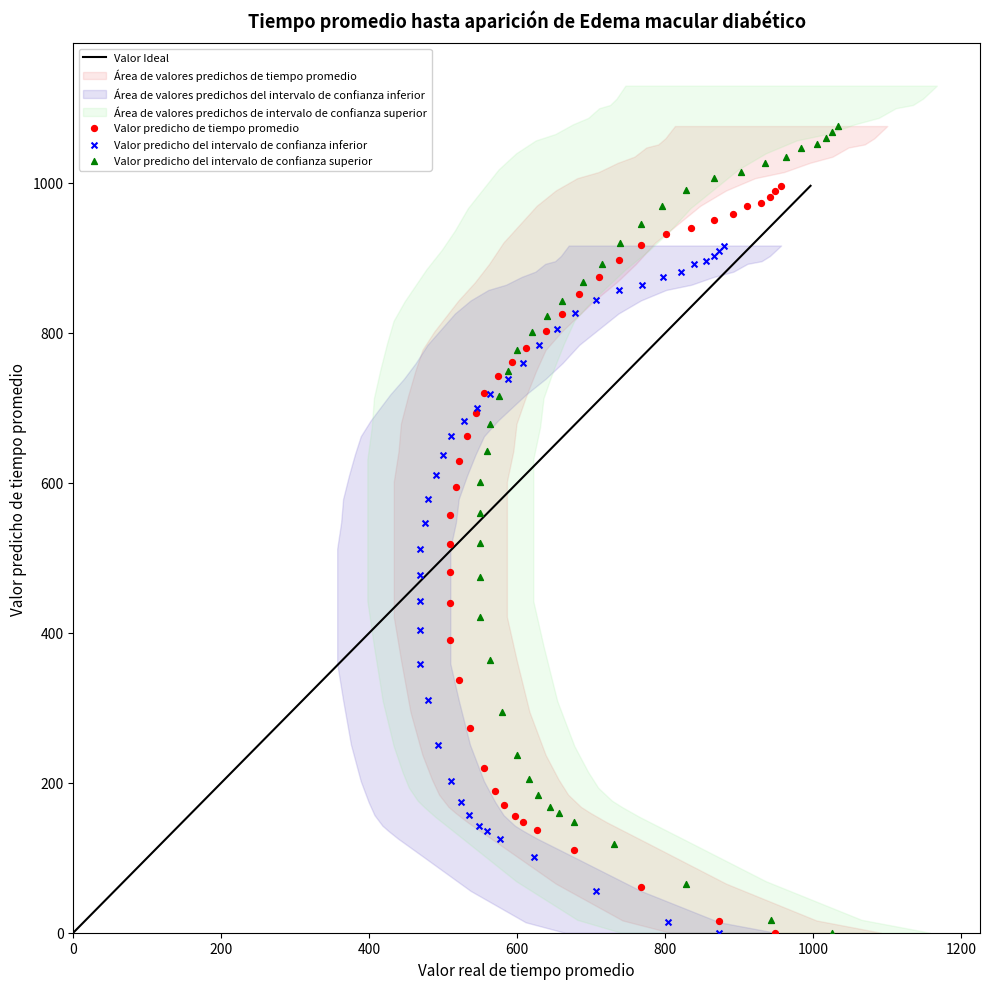

Which series contains the highest Y value?

Valor predicho del intervalo de confianza superior